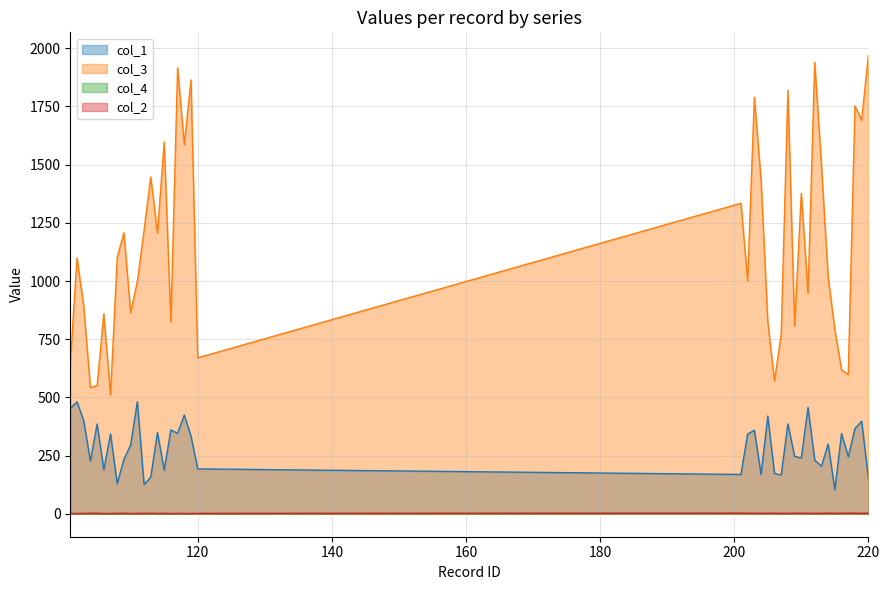

How many data points in col_4 are less than 2?

17